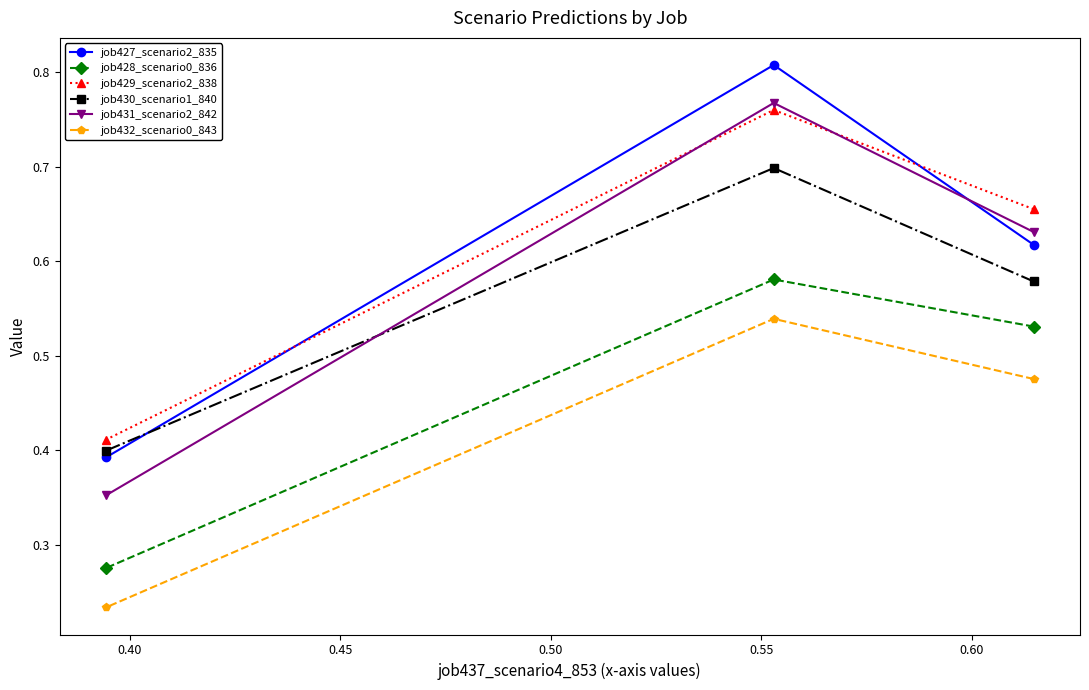

At how many categories does at least one series exceed 0?

3